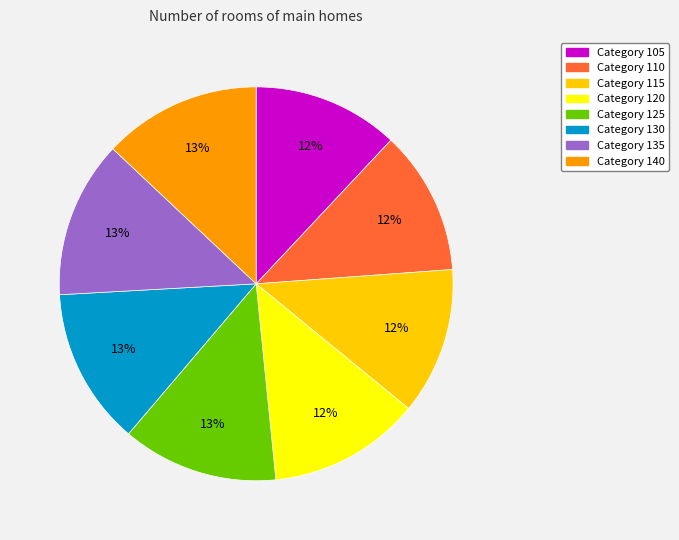

Is there any slice that represents more than half of the pie?

No